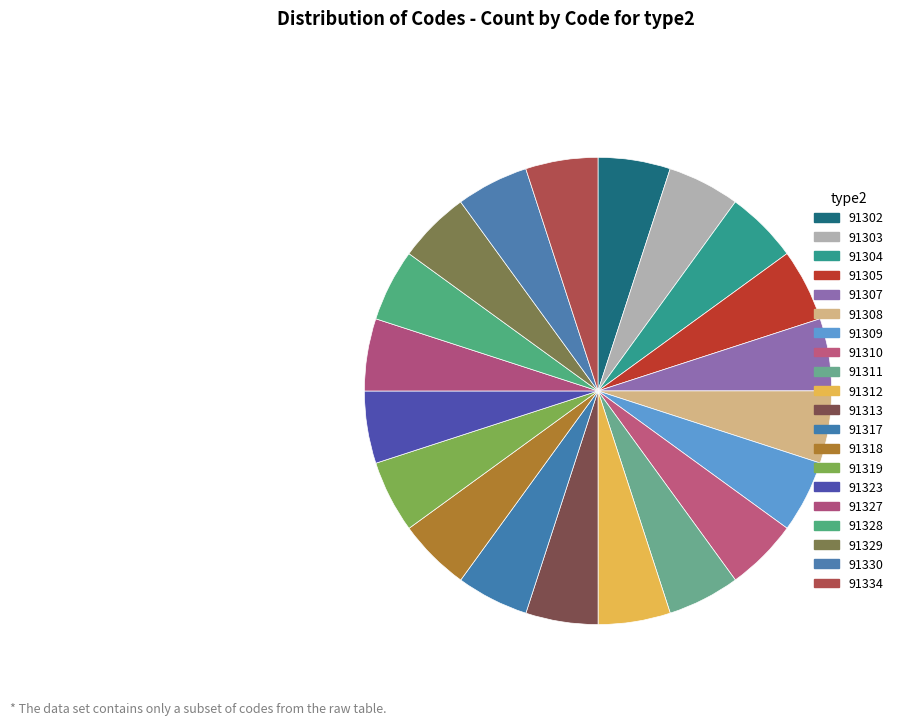

Is it true that 91319 is 5% of the pie?

True